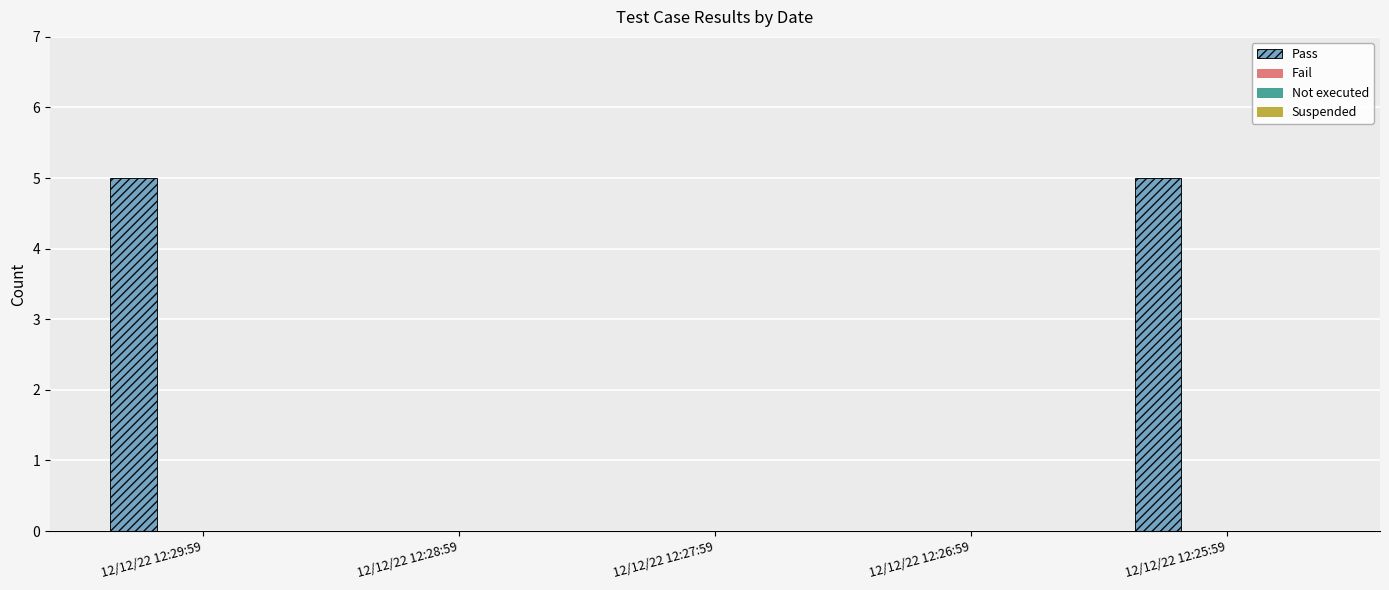

What is the maximum value shown in the chart?

5